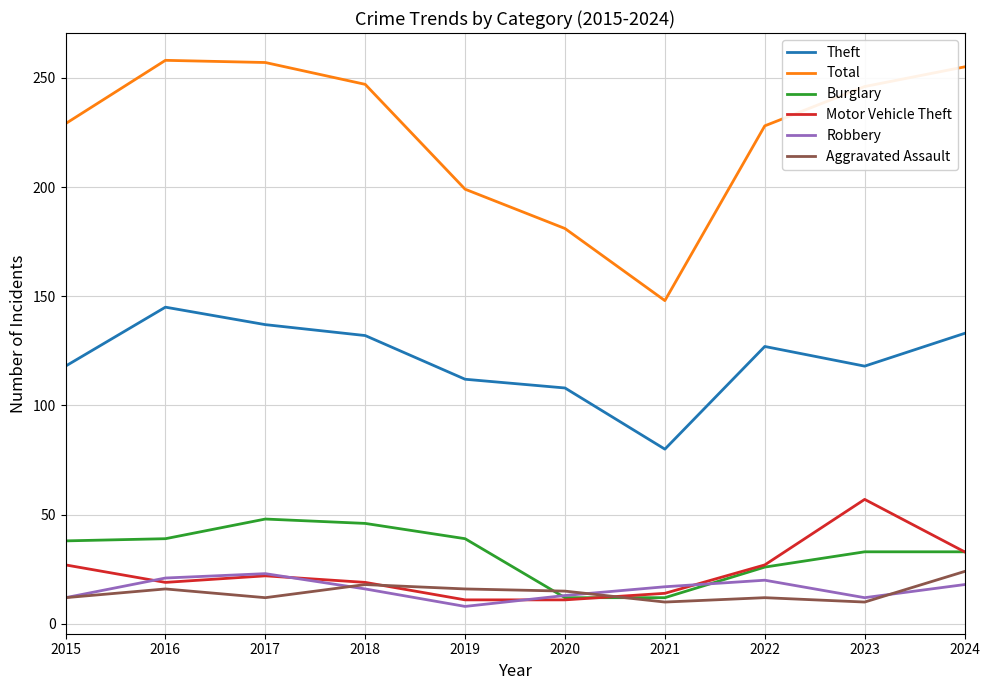

The value of Burglary at 2019 is 11. True or false?

False